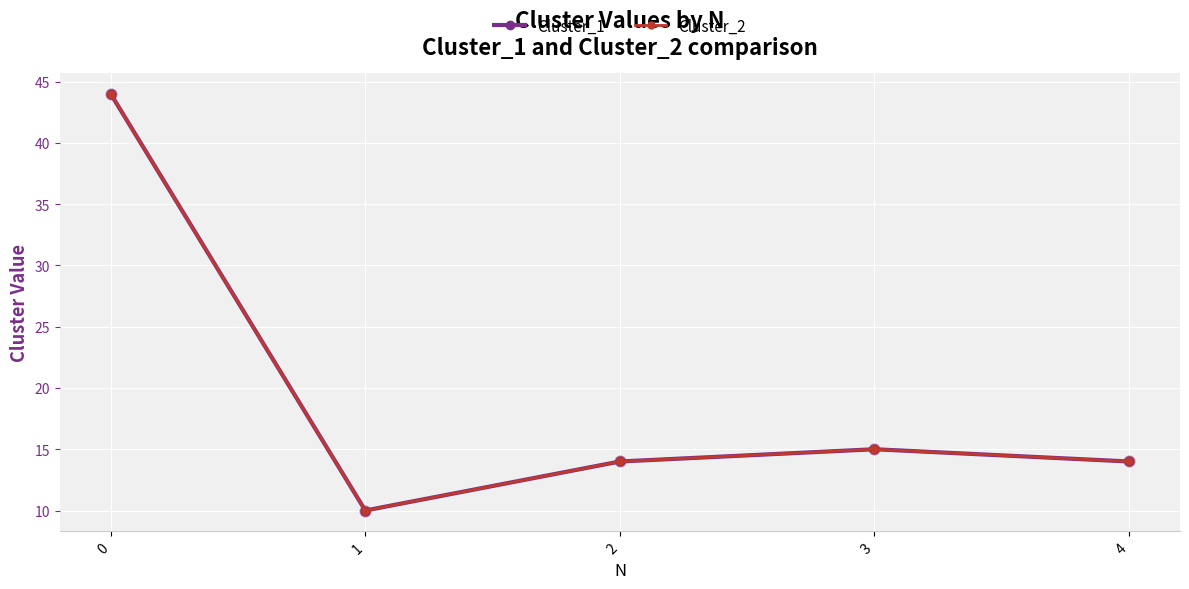

Is the value of Cluster_1 at 3 greater than the value of Cluster_2 at 3?

No